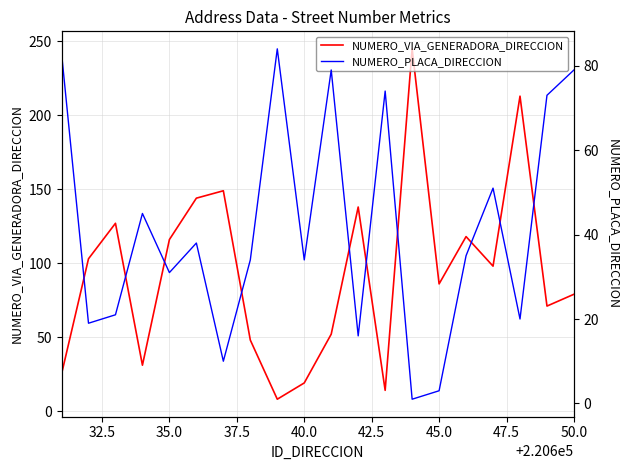

Count the number of data series in this chart.

2